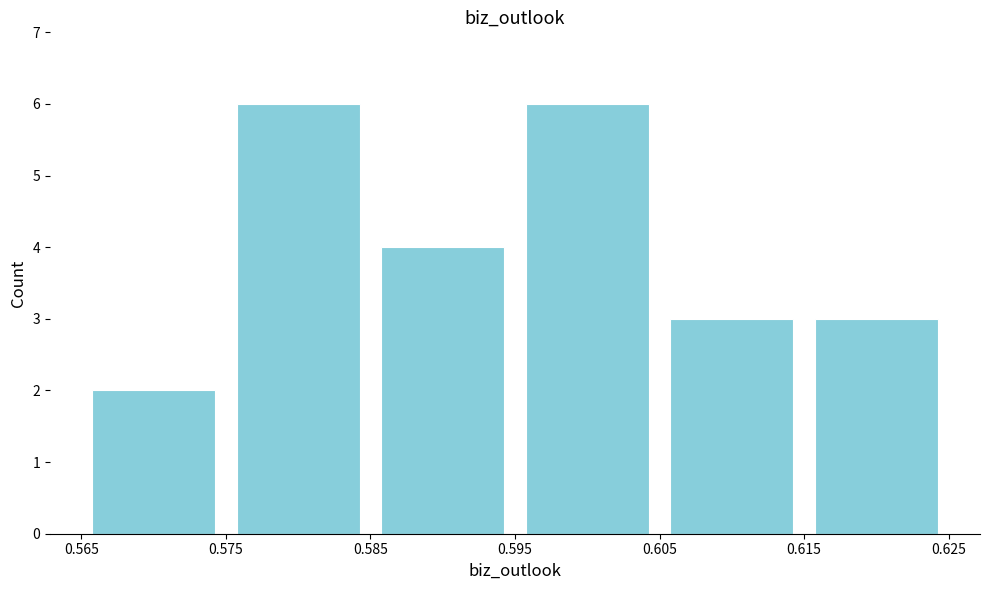

Reading left to right, transcribe this chart: for each bar, give the range it covers on the x-axis and its height. The values are not printed on the chart, so give them approximately, as read against the axis.

0.565 to 0.575: 2
0.575 to 0.585: 6
0.585 to 0.595: 4
0.595 to 0.605: 6
0.605 to 0.615: 3
0.615 to 0.625: 3